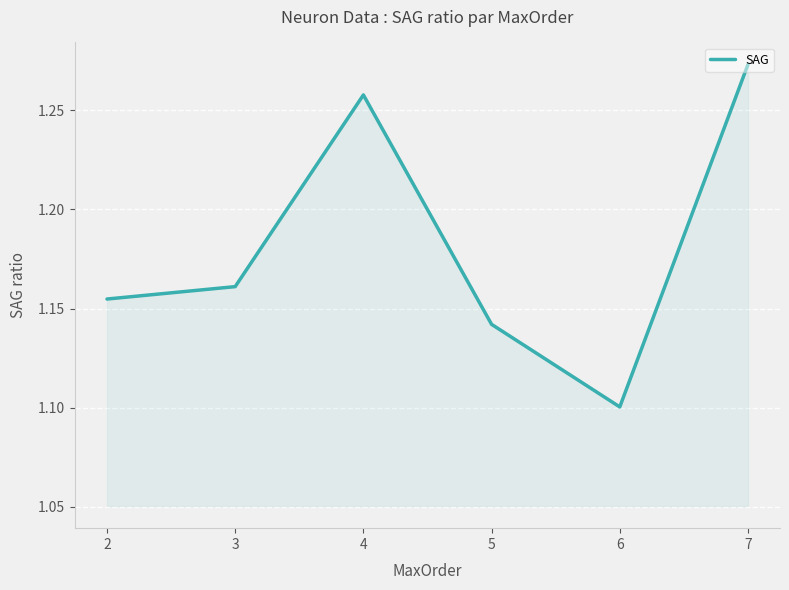

How many values are between 1 and 2?

6